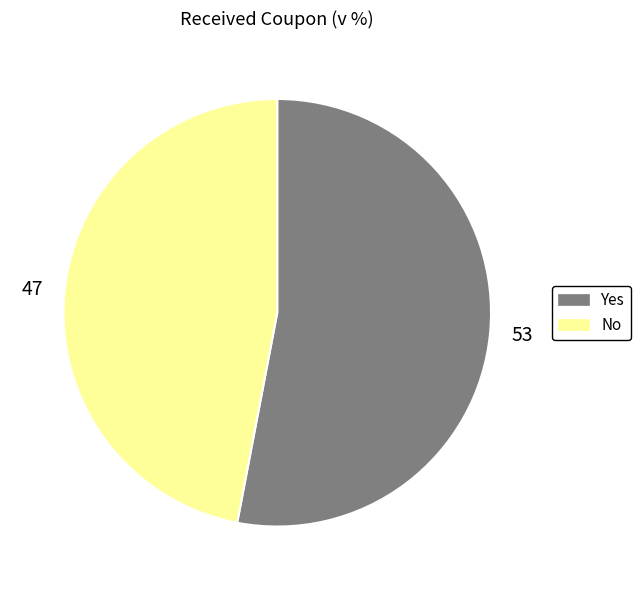

What is the smallest slice in the pie chart?

No